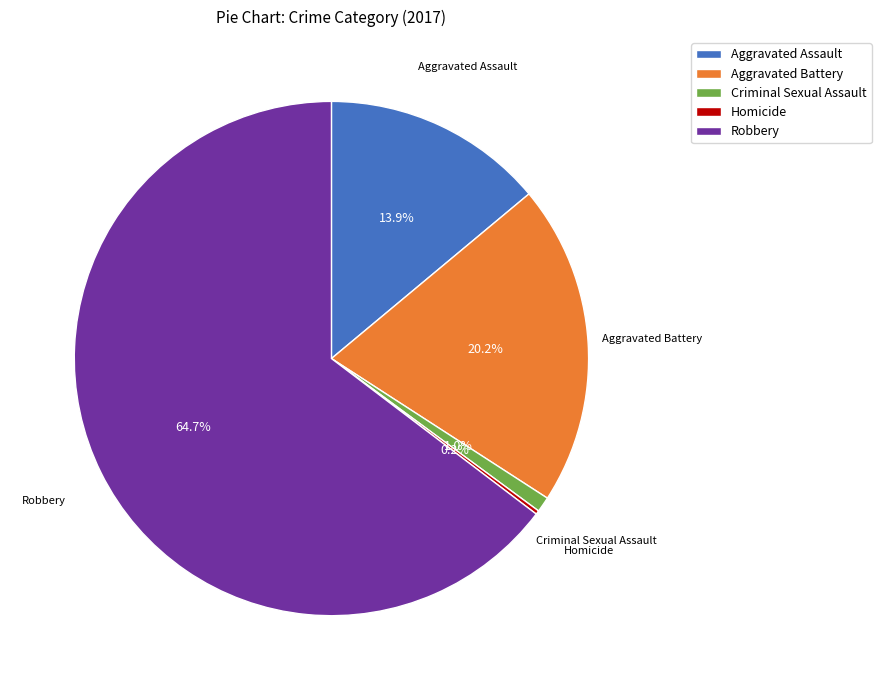

What percentage is the Aggravated Battery slice, to the nearest percent?

20%